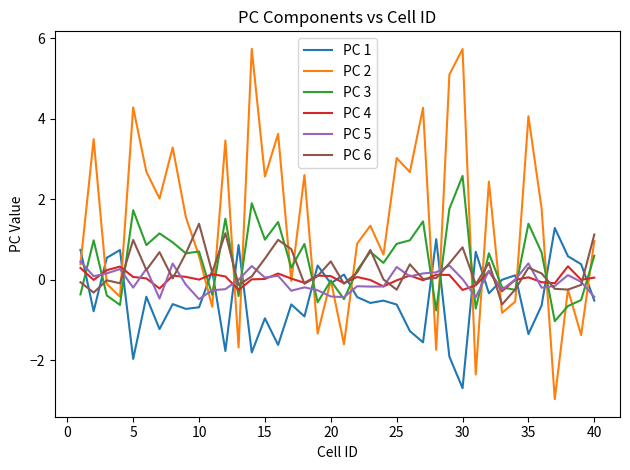

Which series has the largest total across all categories?

PC 2